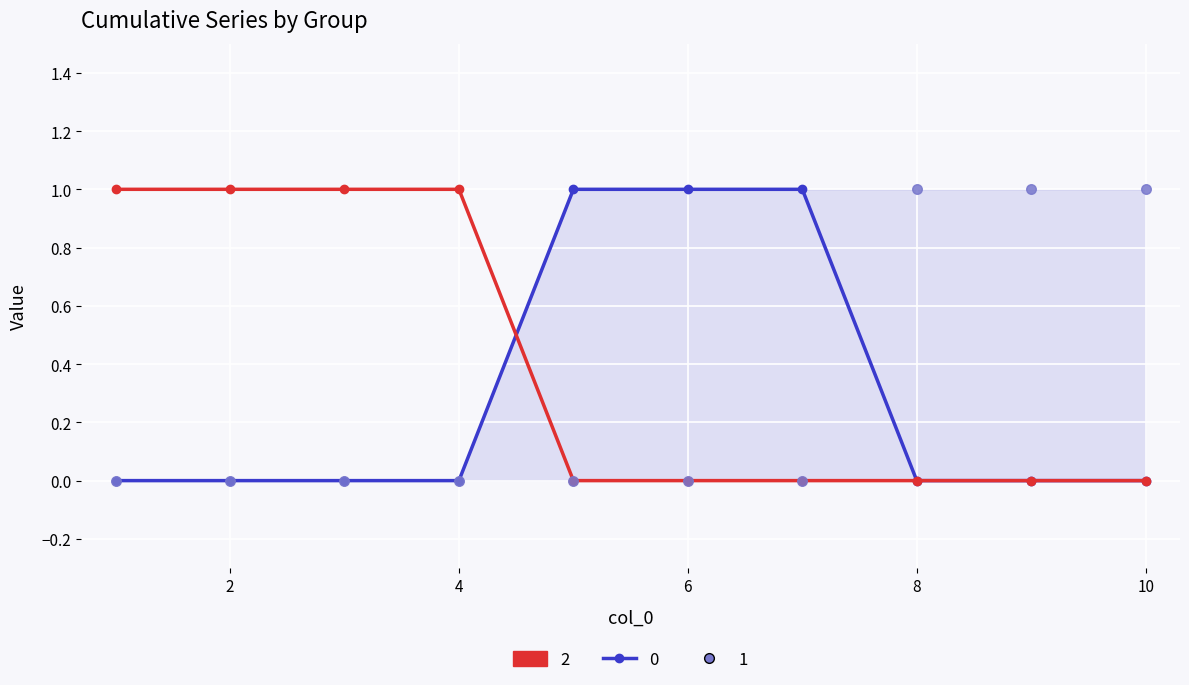

Is the value of 2 at 3 greater than the value of 1 at 5?

Yes